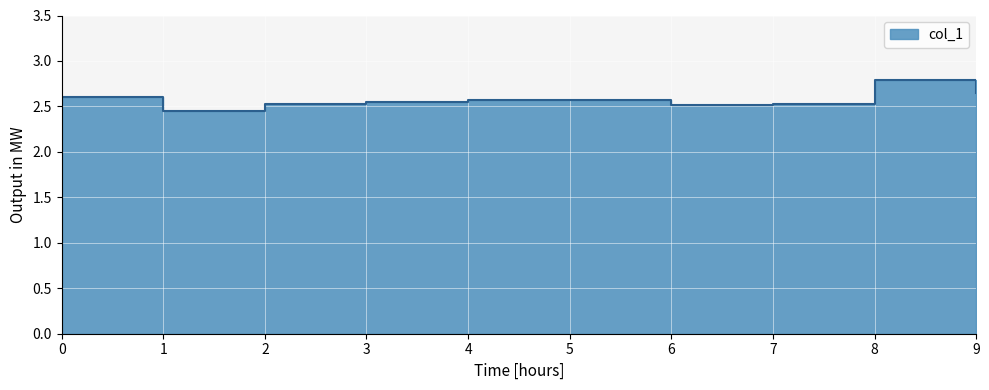

What is the difference between the values at 0 and 8?

0.2